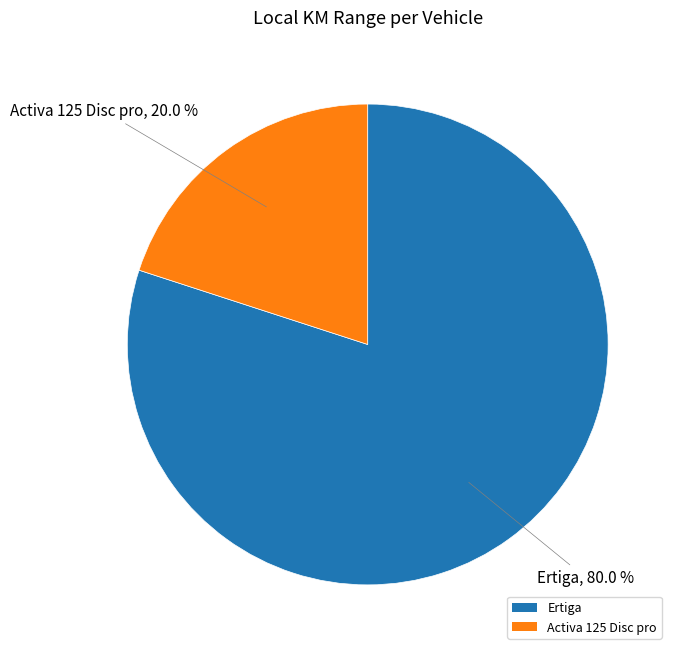

To the nearest percent, what percentage of the pie is Ertiga?

80%